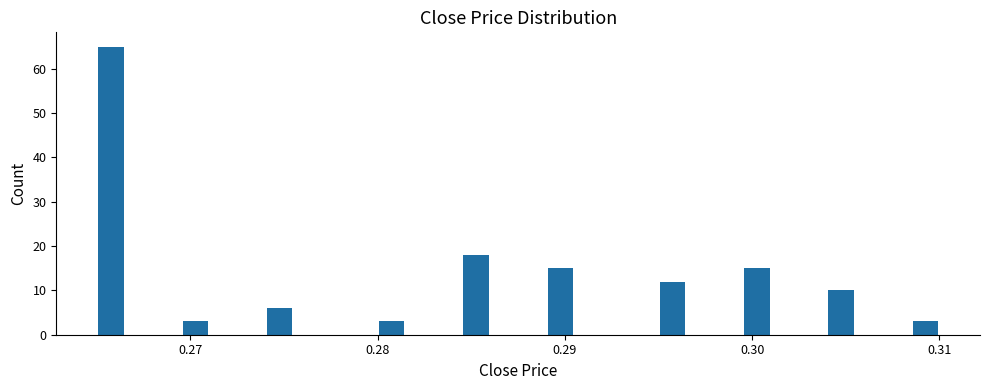

Around what value on the x-axis is the tallest bar? Give the approximate position of its centre, as read against the axis.

0.266